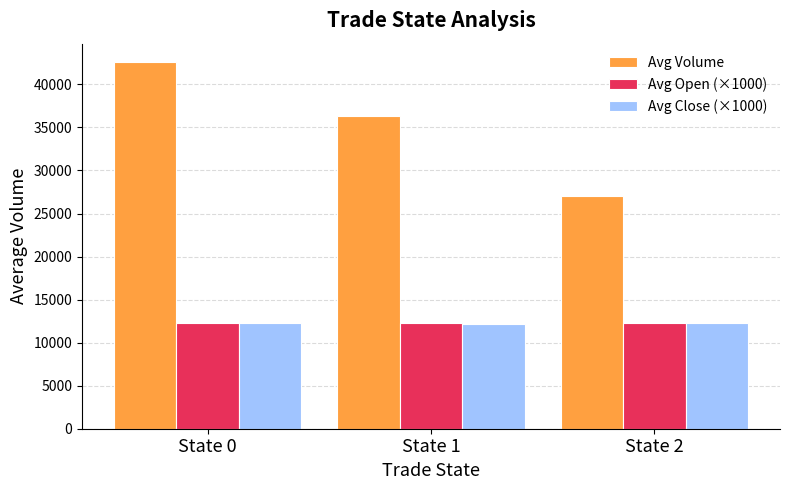

What is the difference between the highest and lowest values at State 0?

30358.2